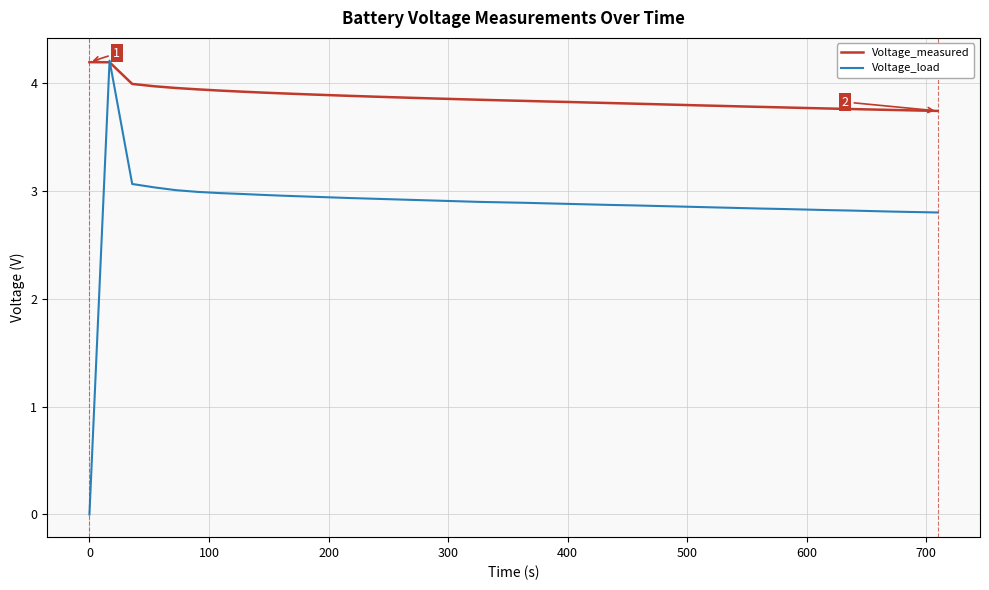

How many distinct data groups are displayed?

2